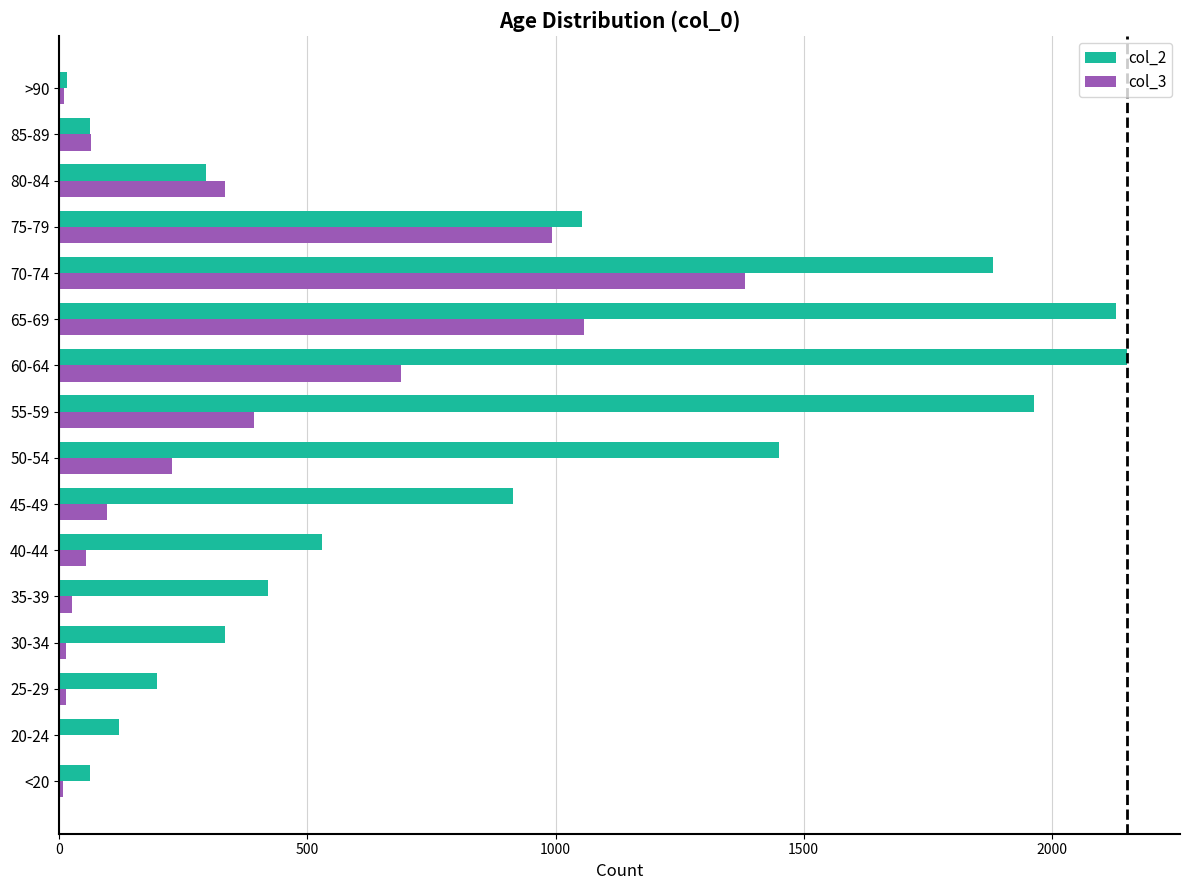

At which label is col_3 closest to 691?

60-64